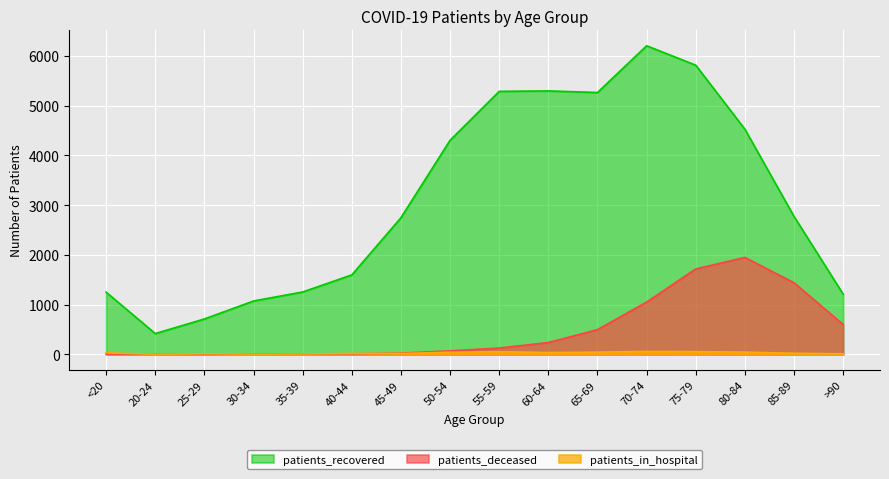

Reading left to right, transcribe all the data shown in this chart.

patients_recovered: <20=1251	20-24=419	25-29=713	30-34=1074	35-39=1255	40-44=1598	45-49=2747	50-54=4304	55-59=5286	60-64=5295	65-69=5263	70-74=6202	75-79=5812	80-84=4526	85-89=2773	>90=1211
patients_deceased: <20=7	20-24=3	25-29=2	30-34=10	35-39=11	40-44=12	45-49=25	50-54=72	55-59=128	60-64=239	65-69=498	70-74=1052	75-79=1718	80-84=1949	85-89=1440	>90=600
patients_in_hospital: <20=32	20-24=2	25-29=13	30-34=6	35-39=8	40-44=21	45-49=19	50-54=44	55-59=54	60-64=38	65-69=45	70-74=61	75-79=56	80-84=46	85-89=23	>90=13